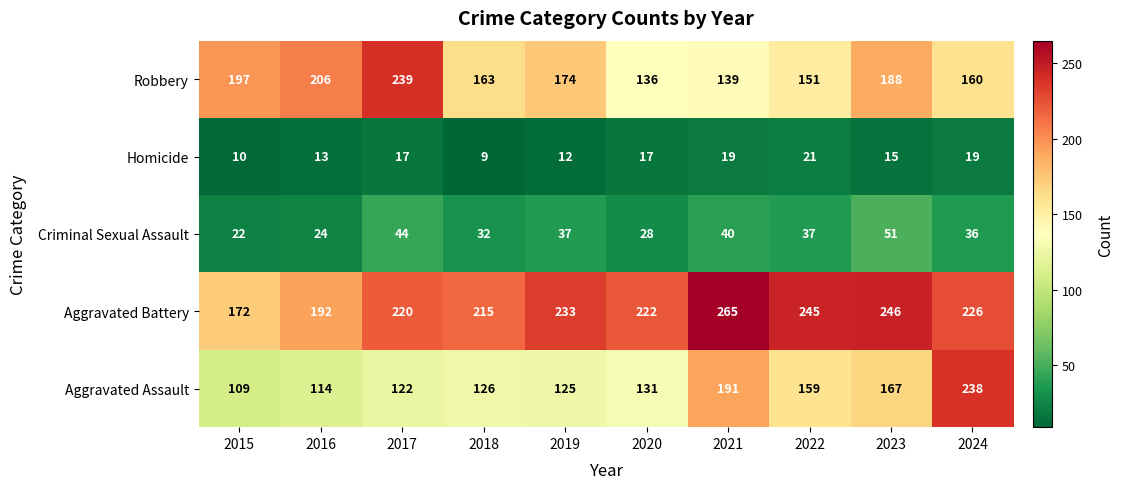

What is the smallest value displayed?

9